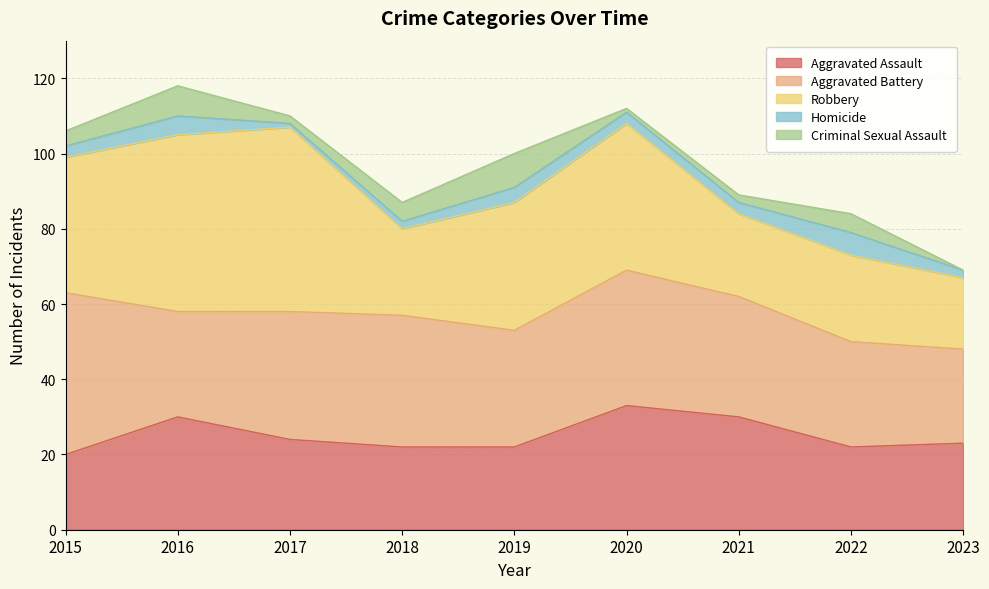

What is the average value of the Robbery series?

32